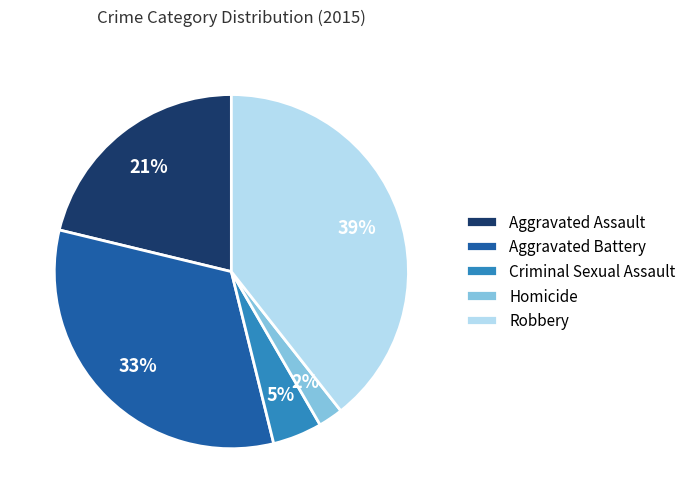

Is Robbery the majority of the pie?

No